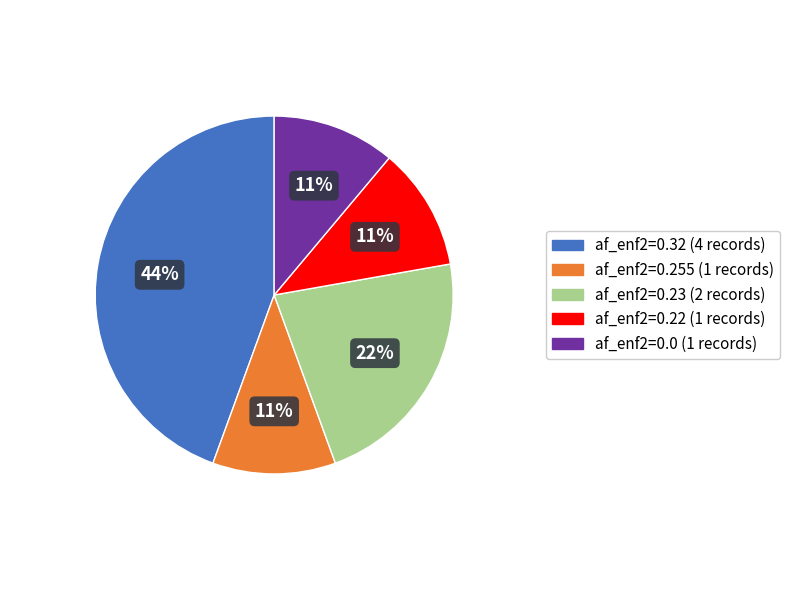

Which slice is the largest?

af_enf2=0.32 (4 records)